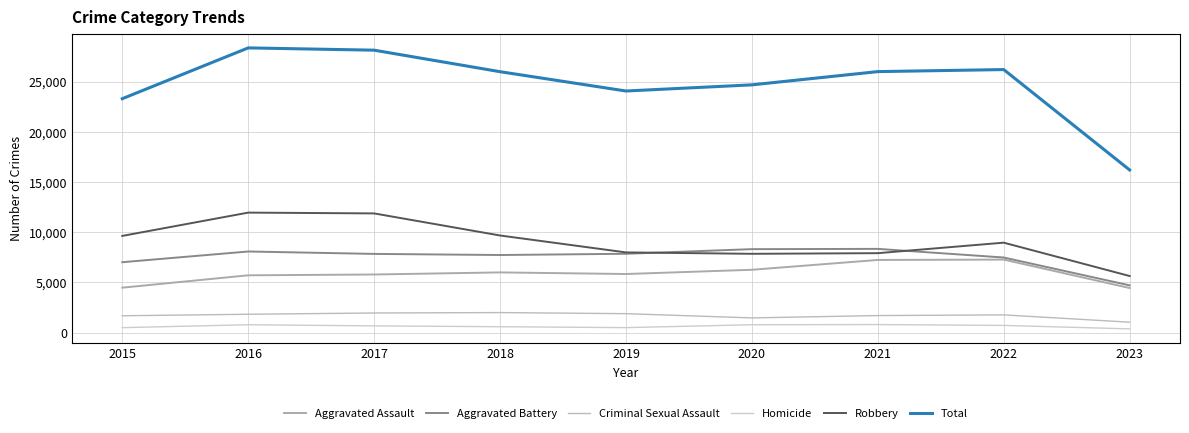

True or false: Aggravated Assault and Criminal Sexual Assault intersect in this chart.

False